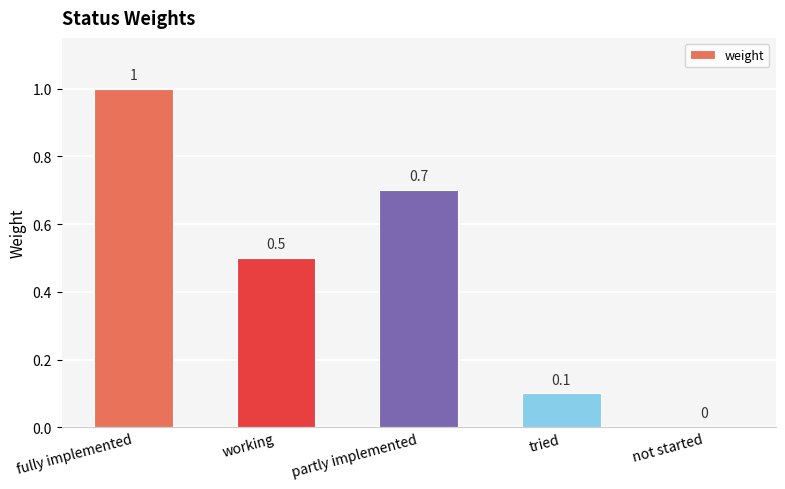

At which category does the chart reach its peak across all series?

fully implemented